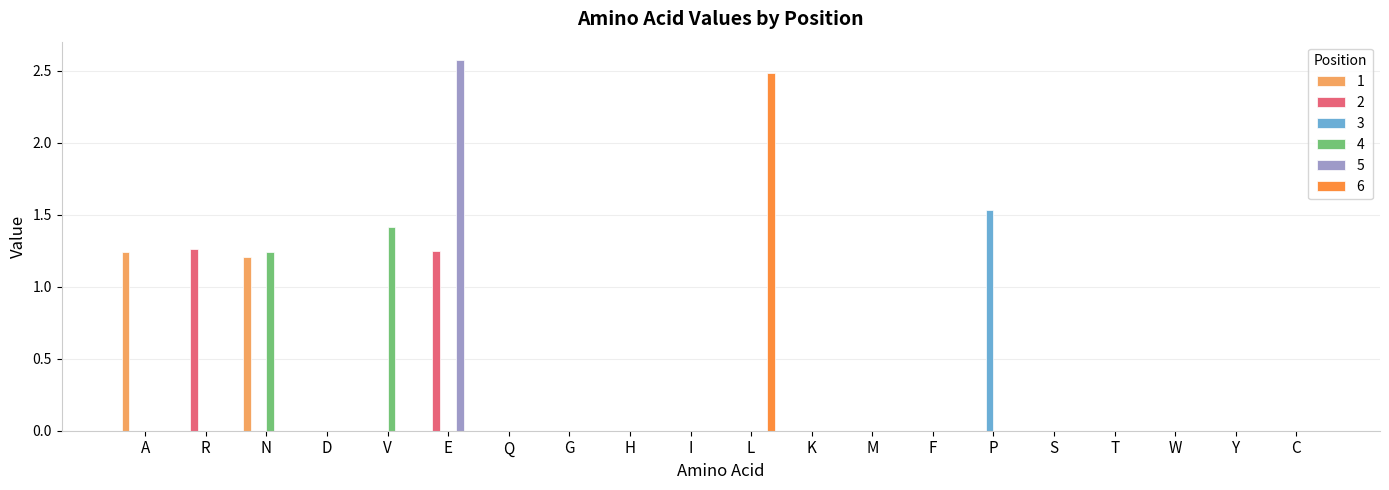

Which label corresponds to the largest value in the chart?

E